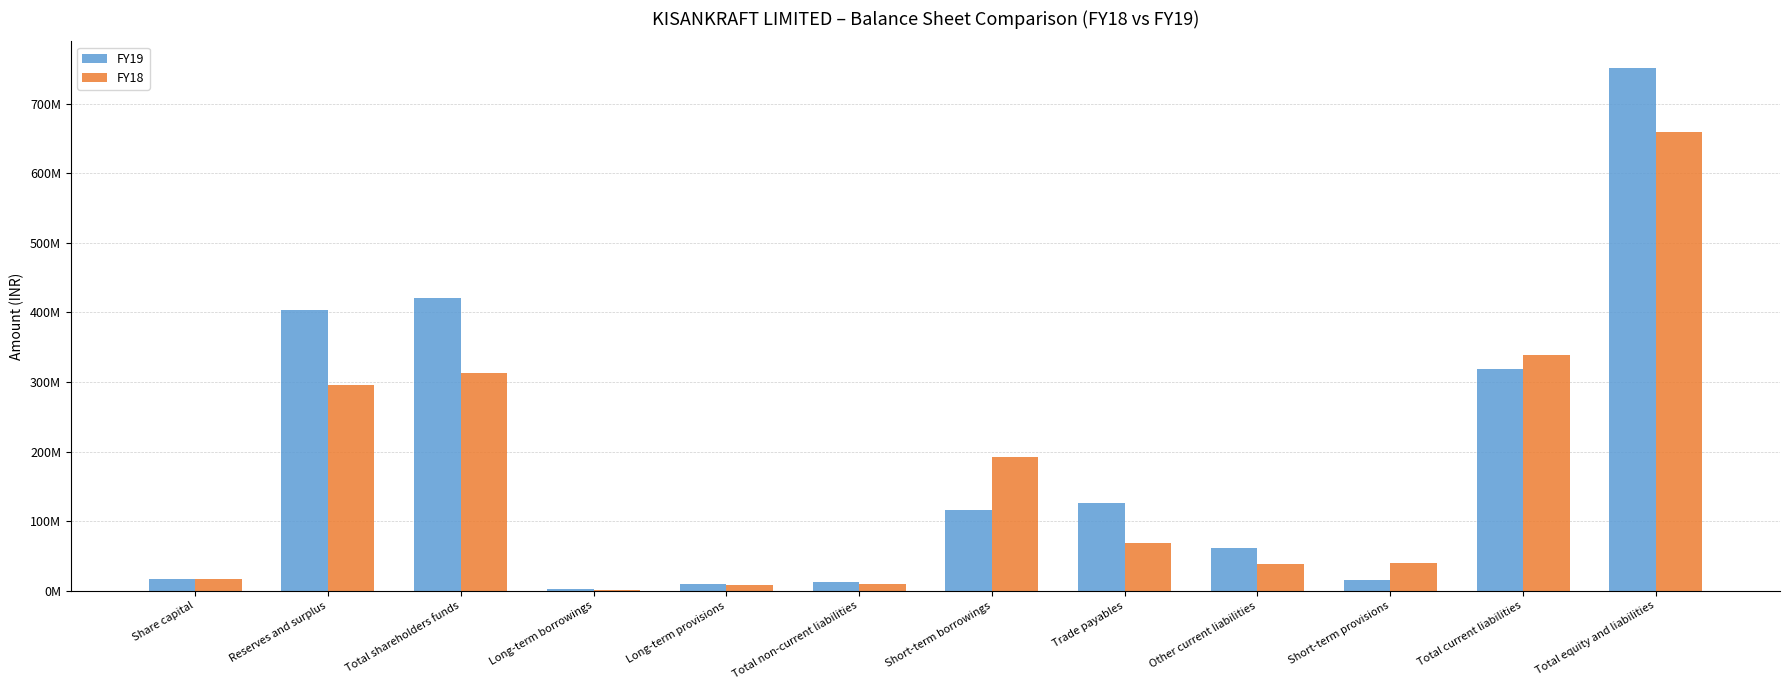

Are the bars horizontal?

No